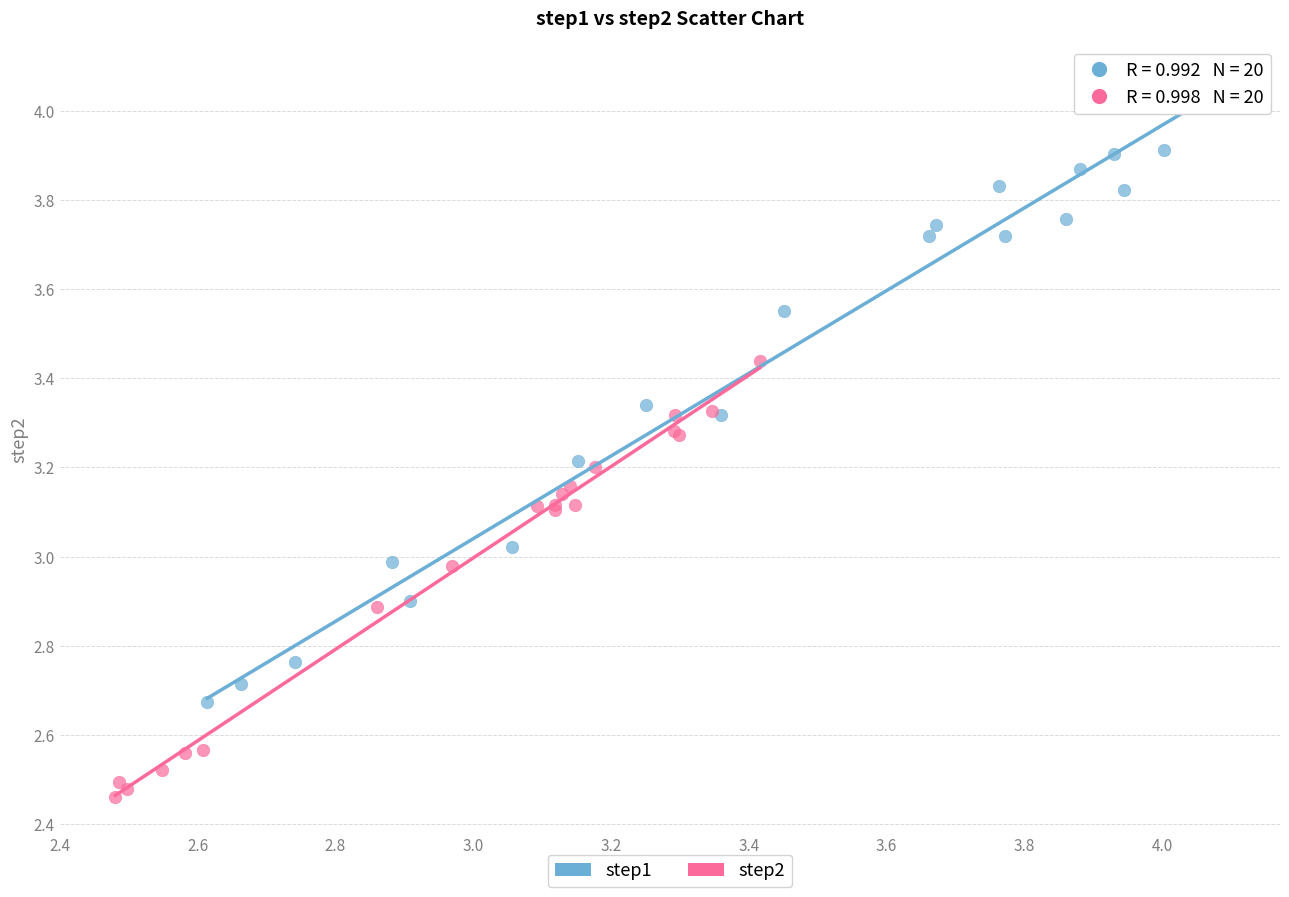

Which series has the largest Y range (max minus min)?

step1